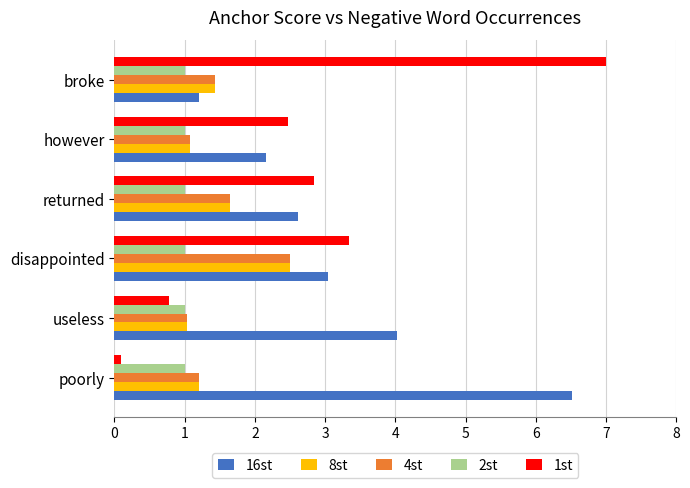

What are all the series names shown in the legend?

16st, 8st, 4st, 2st, 1st